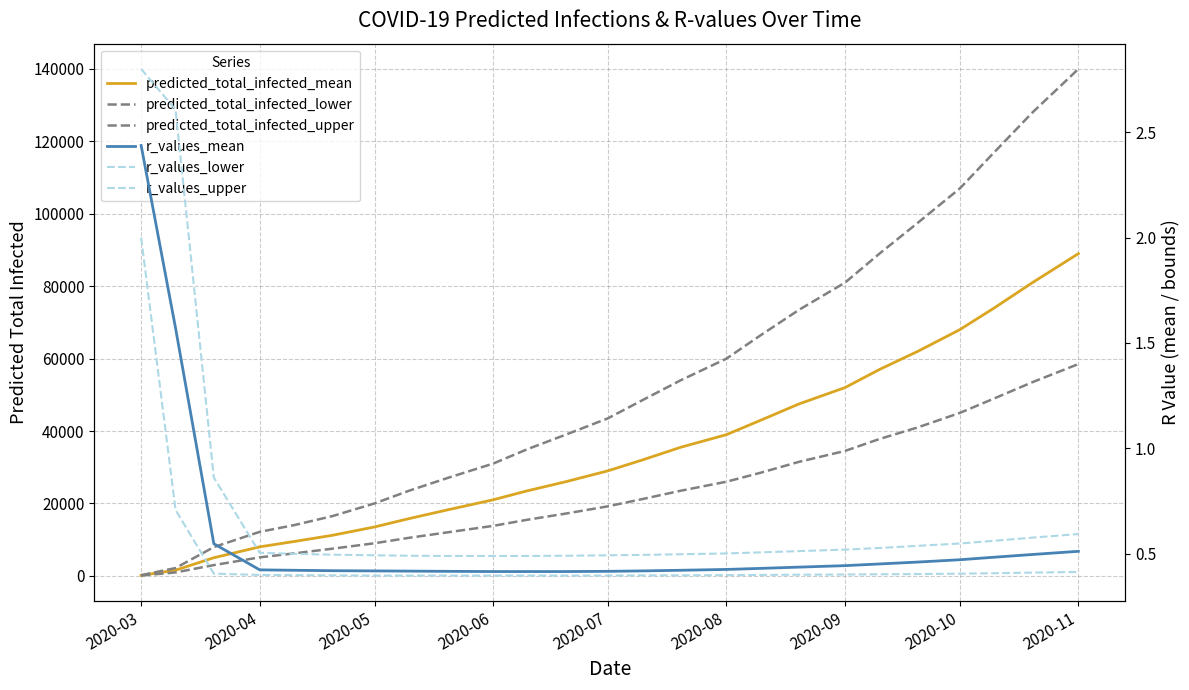

What is the sum of all predicted_total_infected_upper values?

1333950.0